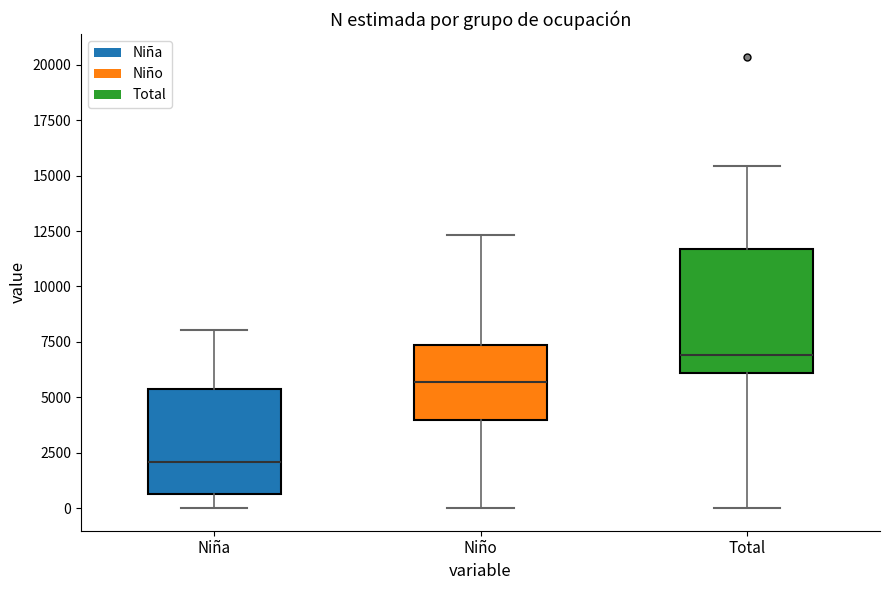

Which box is the tallest, from its lower edge to its upper edge?

Total